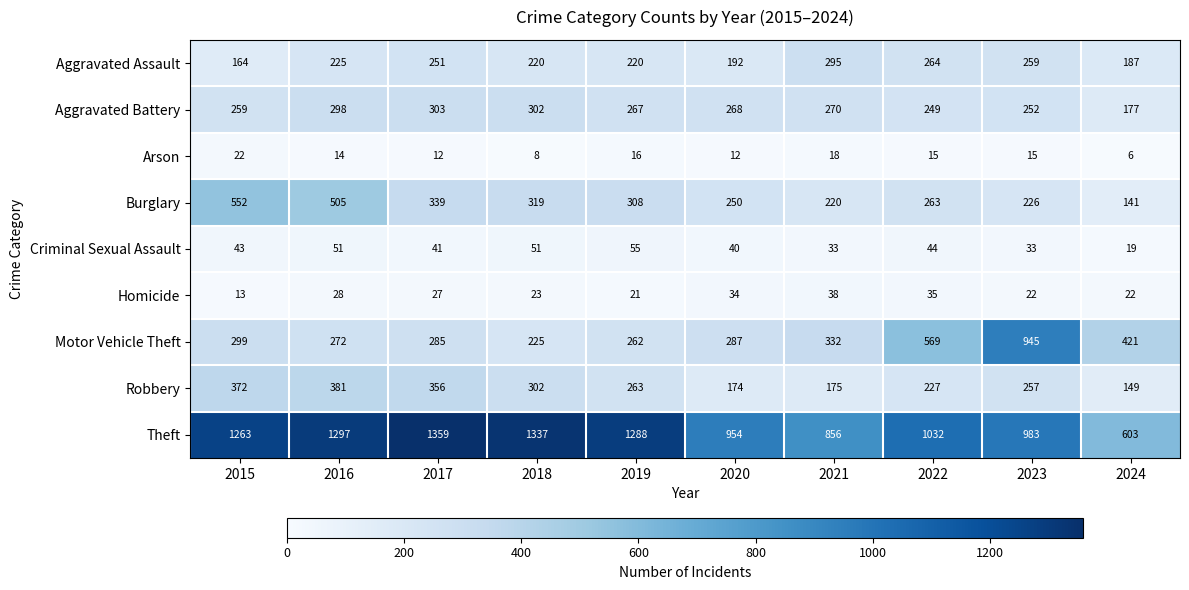

True or false: Robbery has a value of 356 at 2017.

True